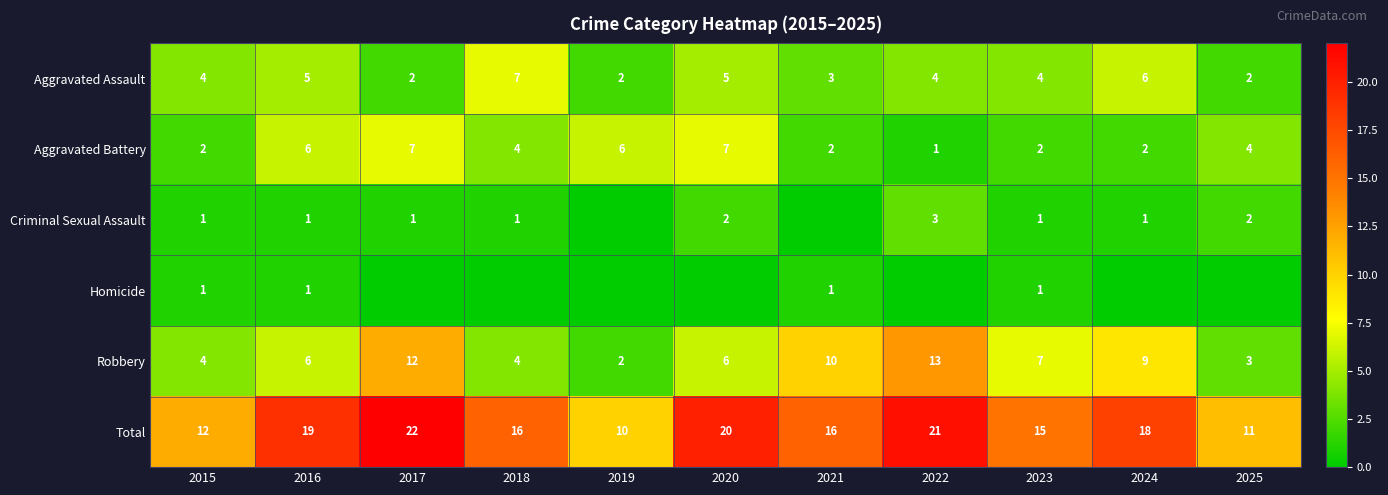

How many Aggravated Assault values are between 2 and 5?

9